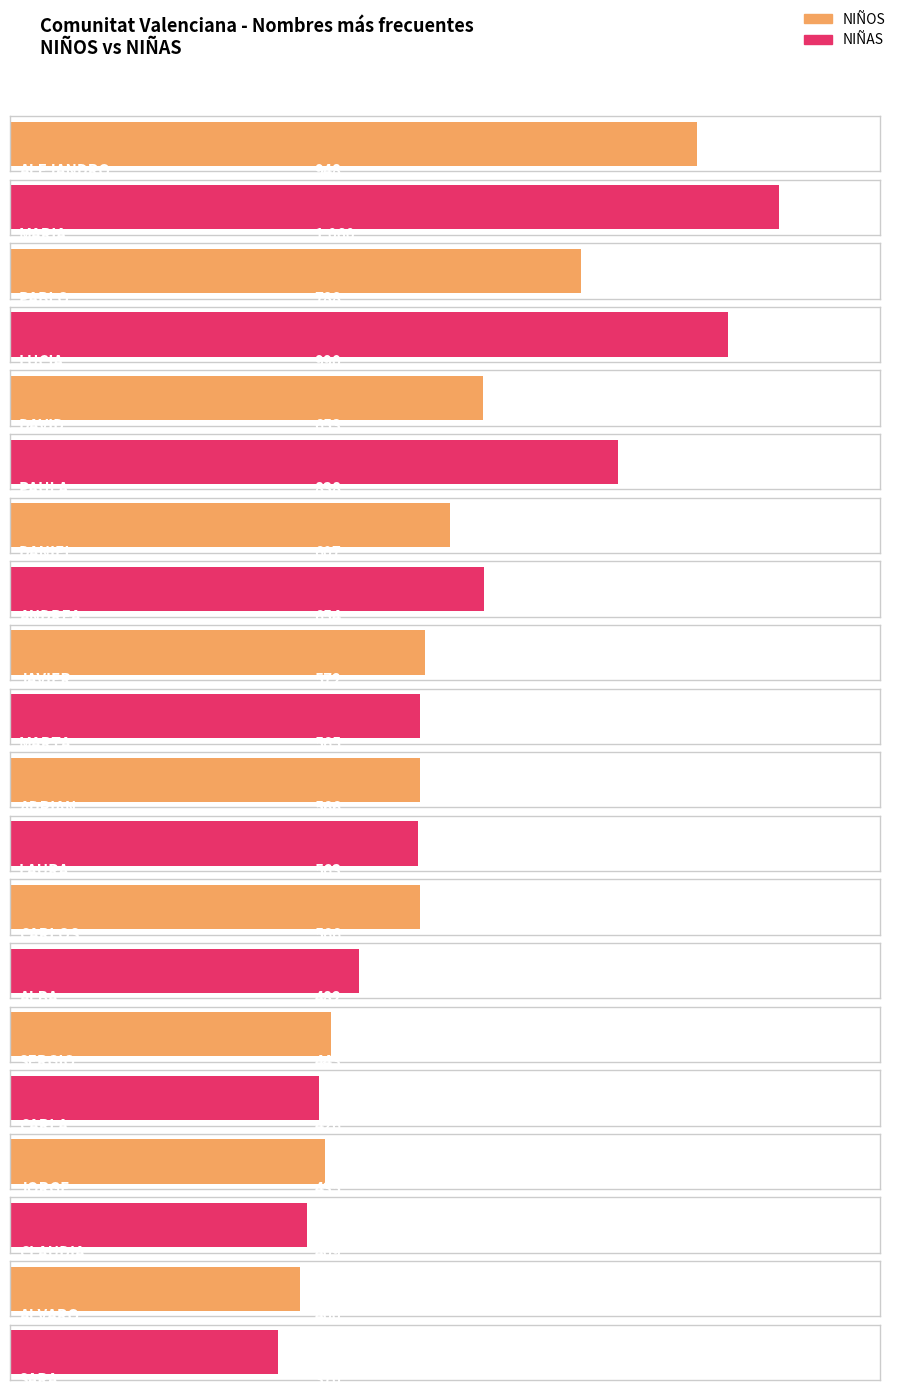

At how many categories does at least one series exceed 912?

2